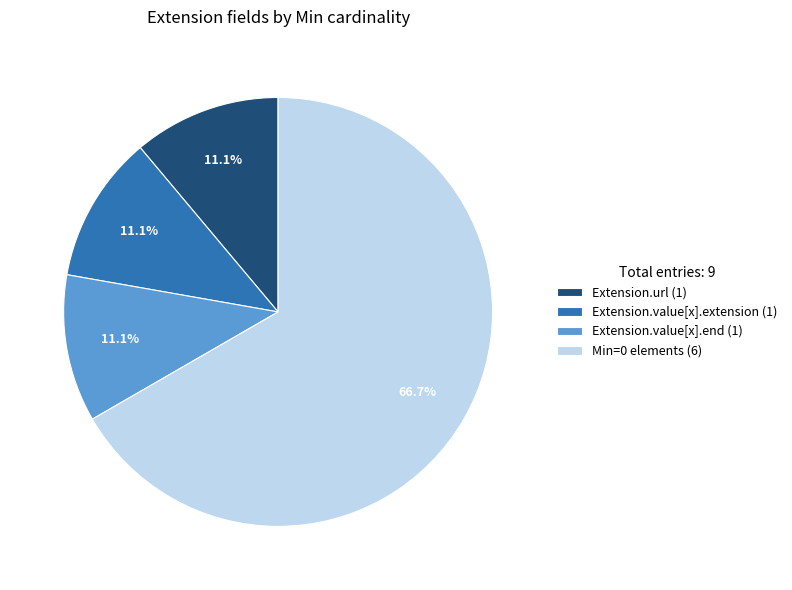

How much of the chart is everything except Min=0 elements (6)?

33.3%